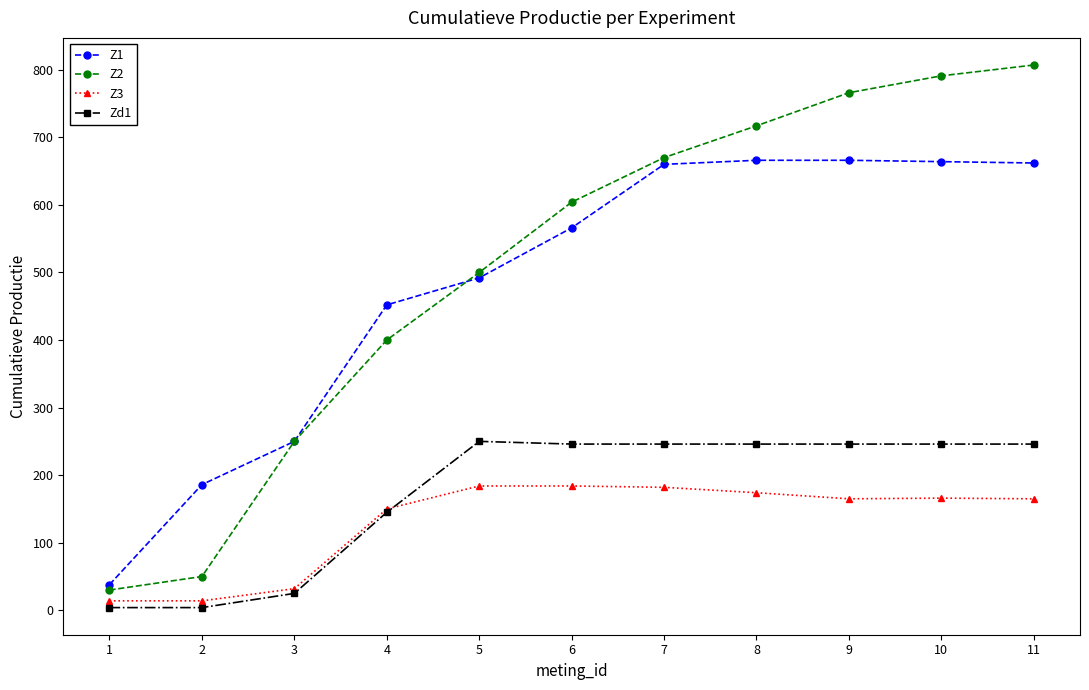

True or false: Z2 has a value of 250 at 3.

True